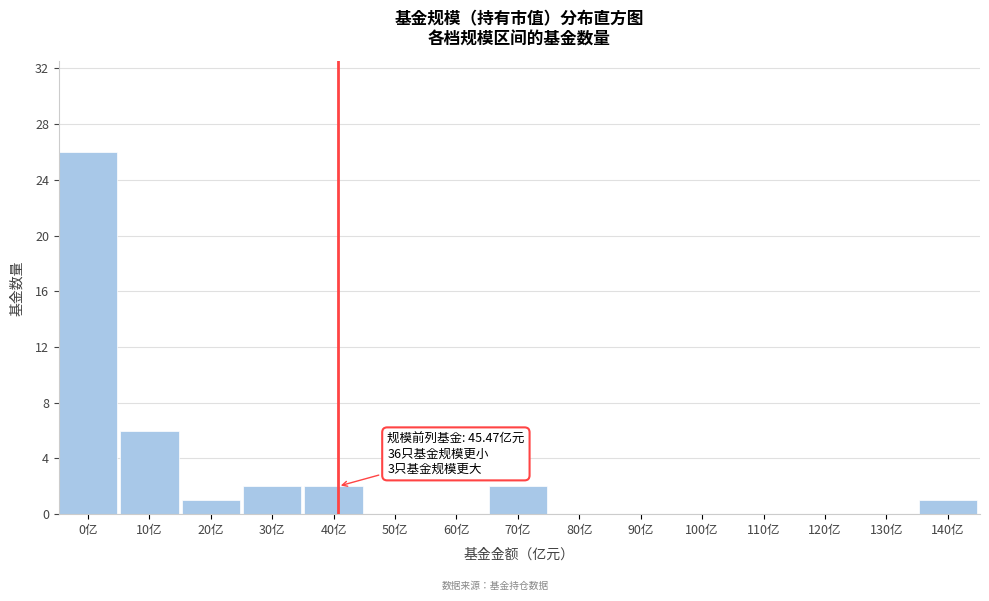

Reading right to left, what are all the values shown in this chart?

140亿=1	130亿=0	120亿=0	110亿=0	100亿=0	90亿=0	80亿=0	70亿=2	60亿=0	50亿=0	40亿=2	30亿=2	20亿=1	10亿=6	0亿=26